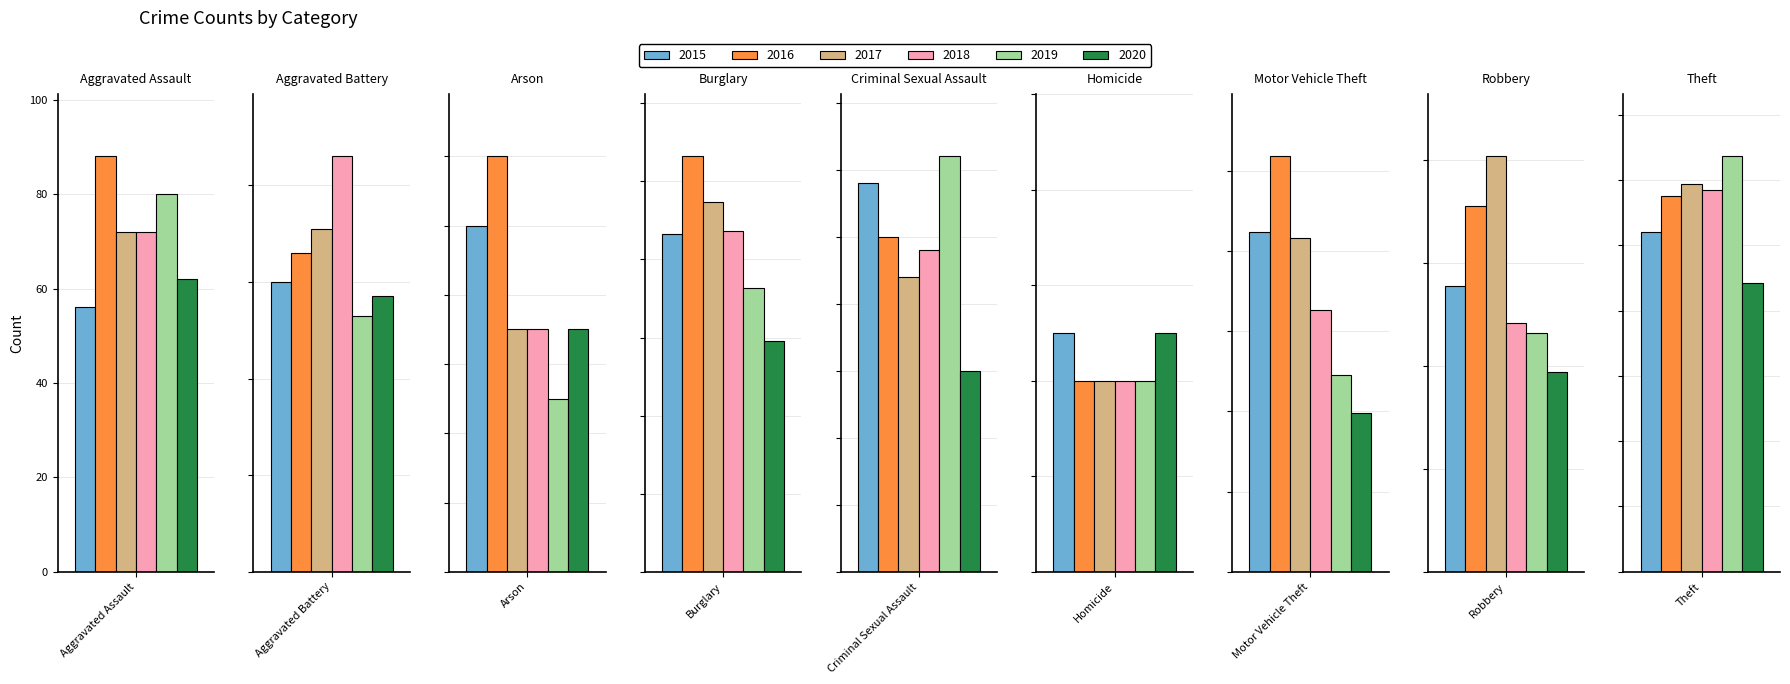

Which has a higher value, Motor Vehicle Theft or Criminal Sexual Assault?

Motor Vehicle Theft